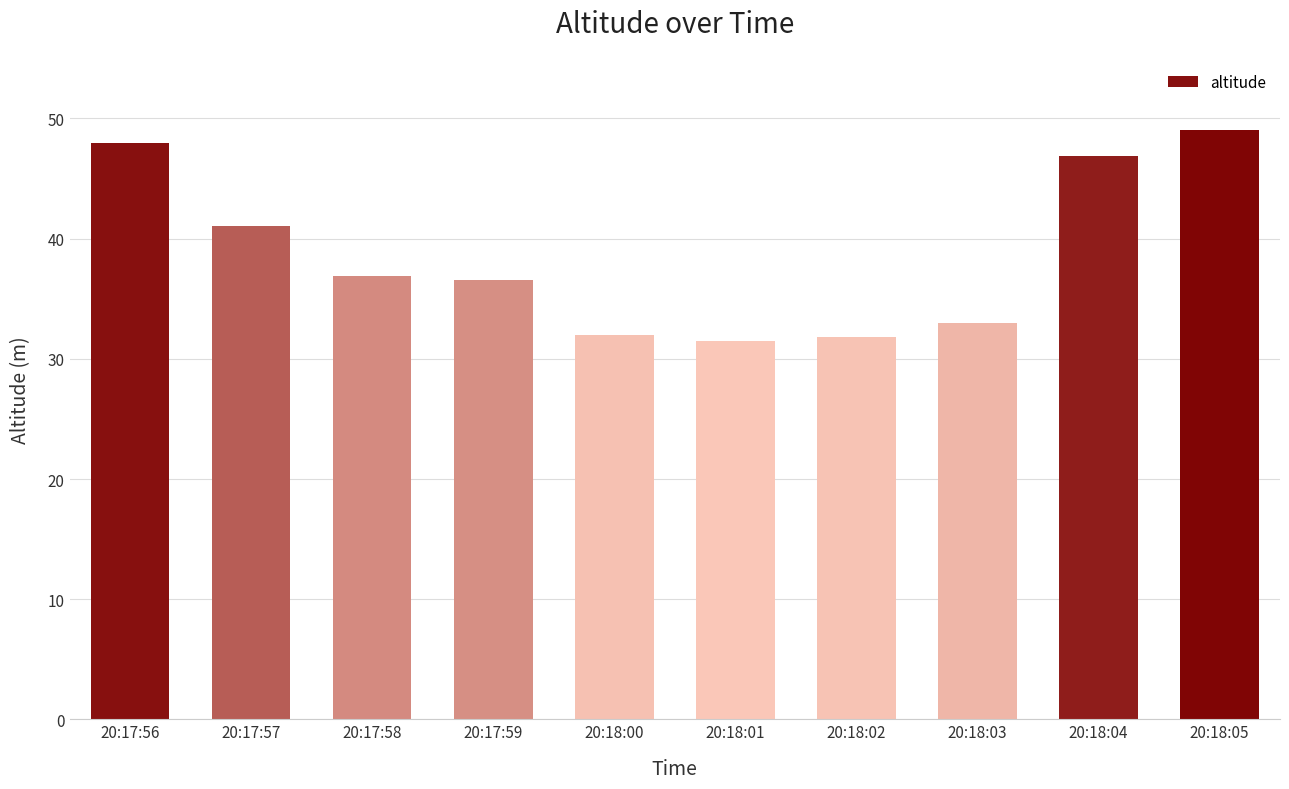

Count the number of categories in the chart.

10